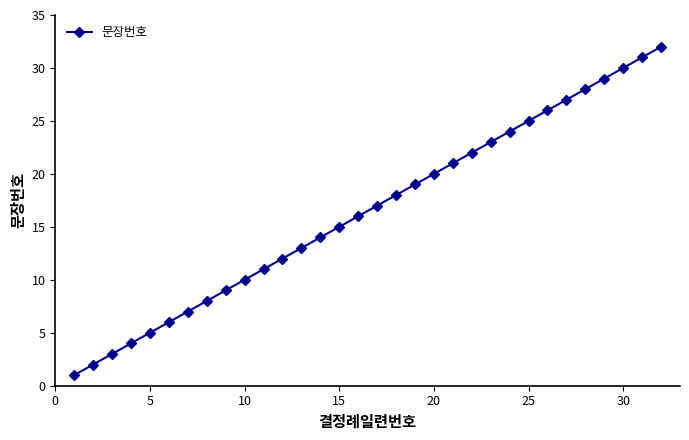

What is the maximum value shown in the chart?

32